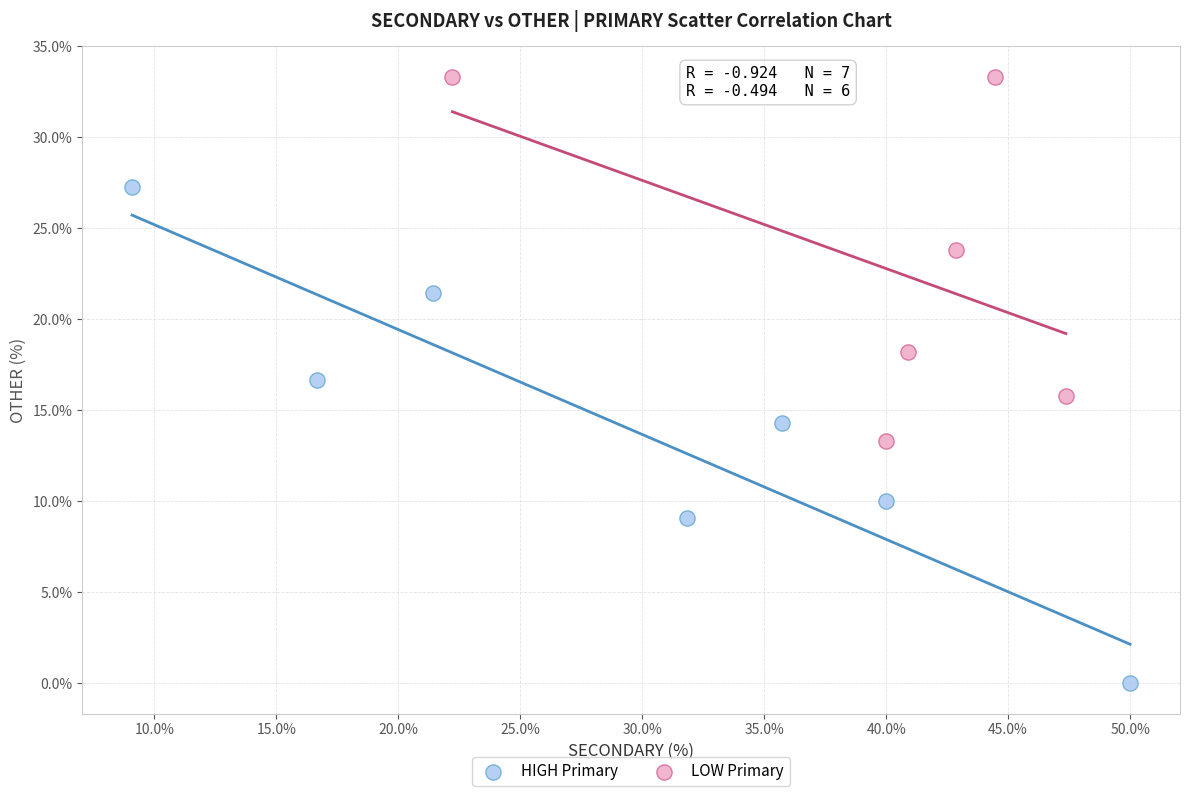

Which series has the largest Y range (max minus min)?

HIGH Primary